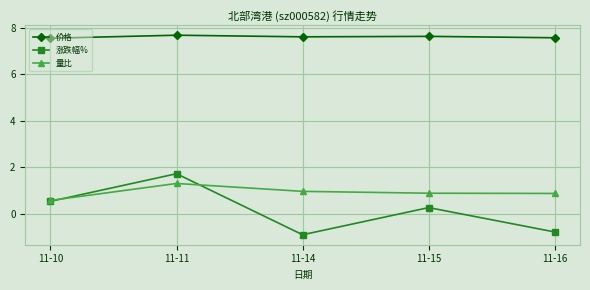

What is the value of the 量比 point at the 2nd from the left?

1.3